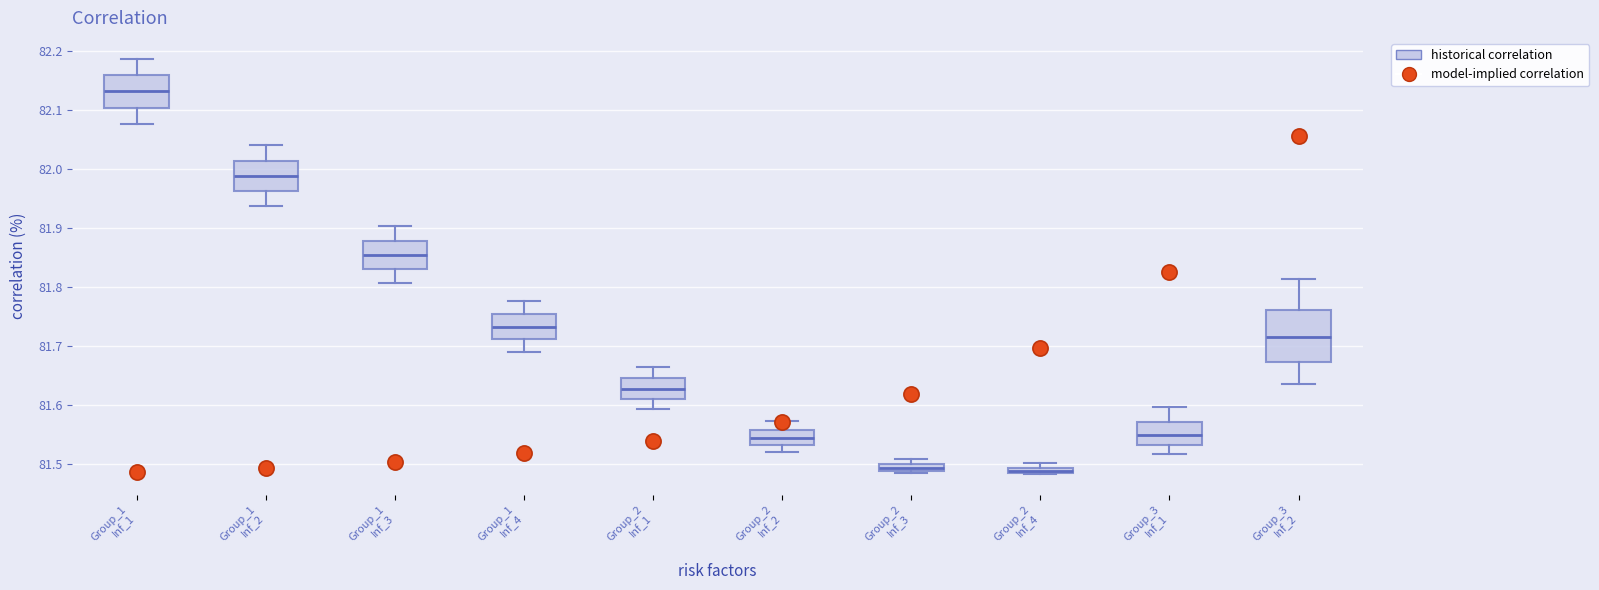

Which box has the highest median line?

Group_1 Inf_1